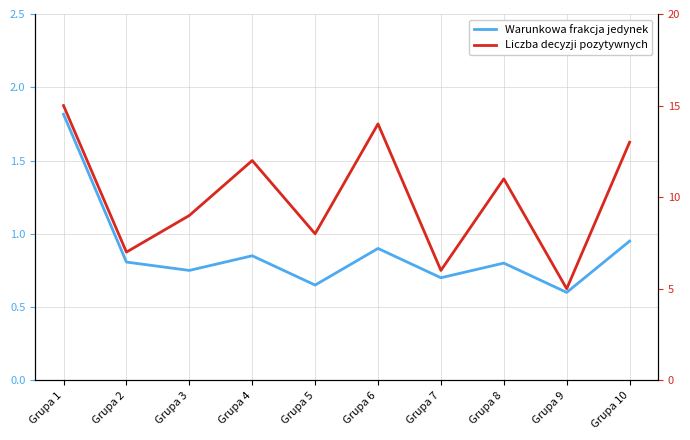

True or false: Warunkowa frakcja jedynek and Liczba decyzji pozytywnych cross at least once.

False